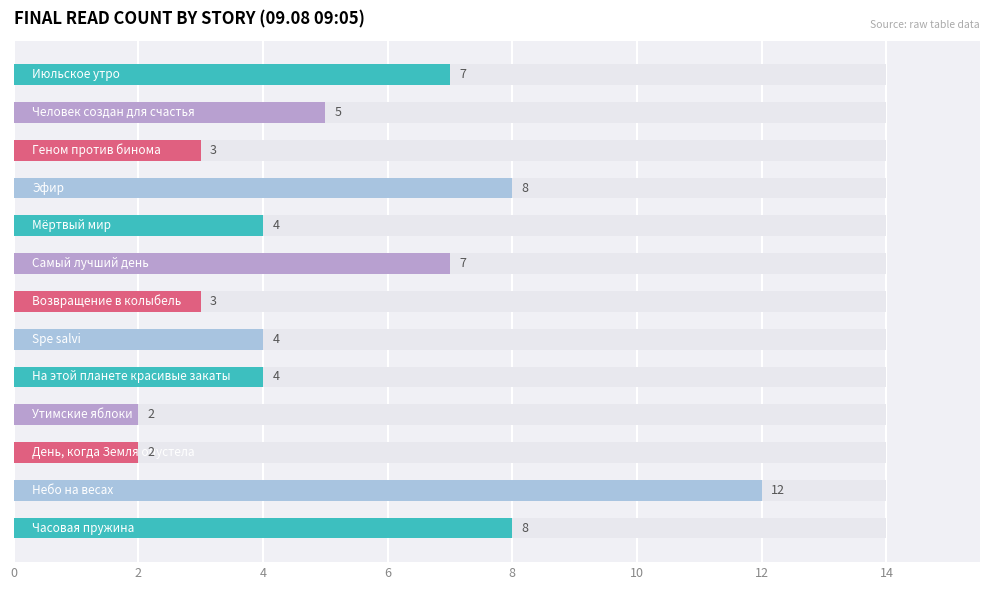

Which has a higher value, День, когда Земля опустела or Июльское утро?

Июльское утро